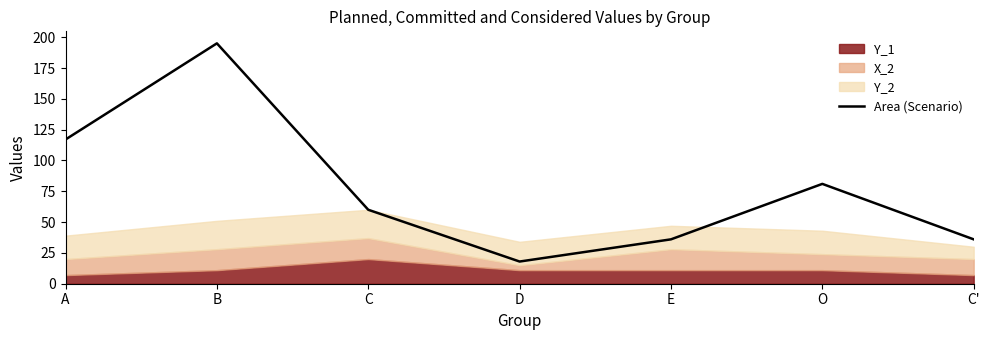

Where is the data nearest to the value 106?

A